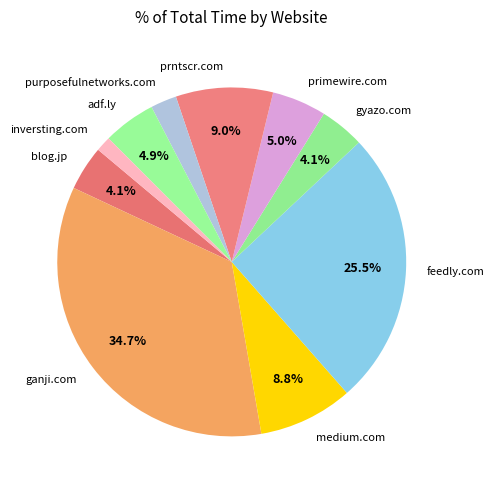

Does adf.ly account for over 50% of the chart?

No